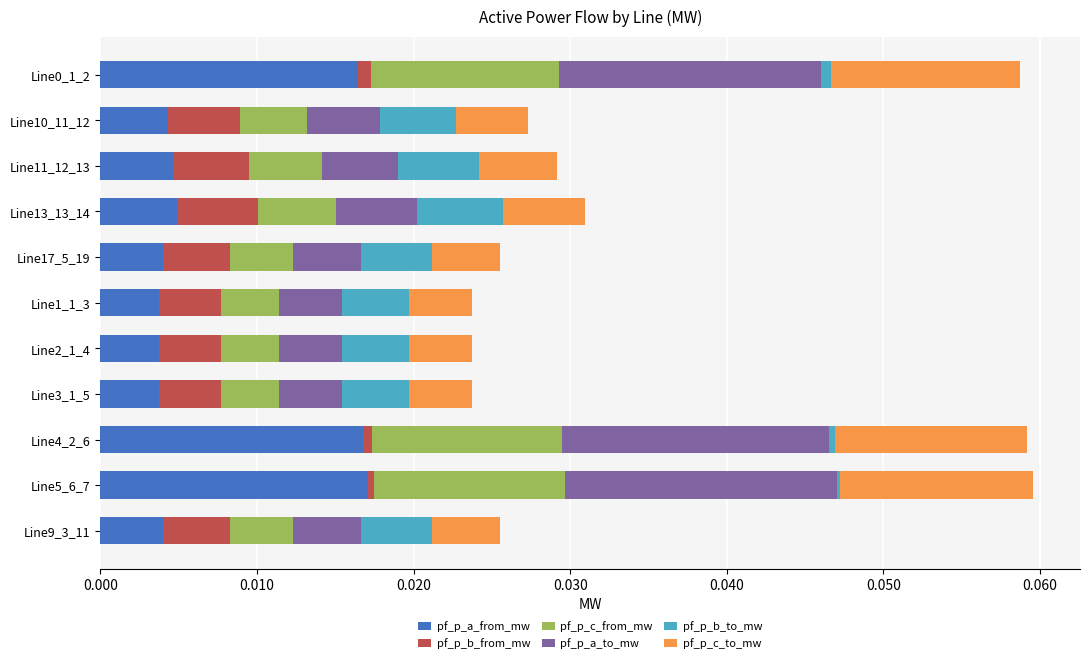

Is it true that pf_p_a_from_mw equals 0.0 at Line10_11_12?

True